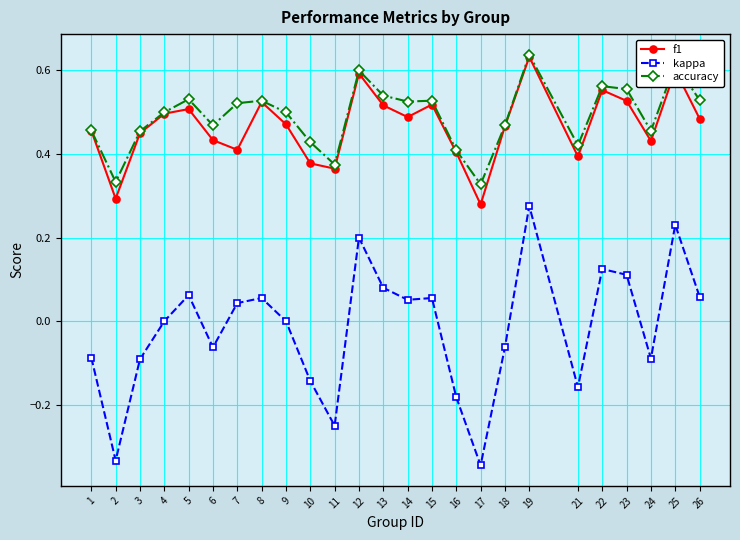

True or false: kappa and f1 cross at least once.

False